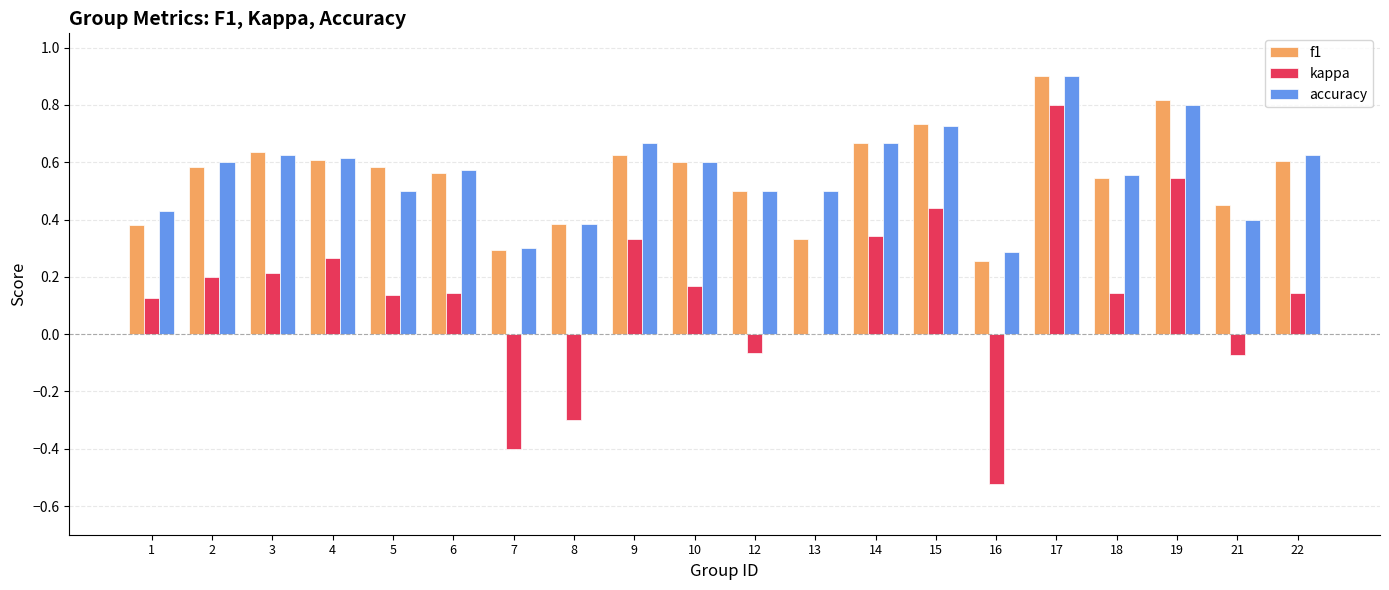

Count the number of data series in this chart.

3